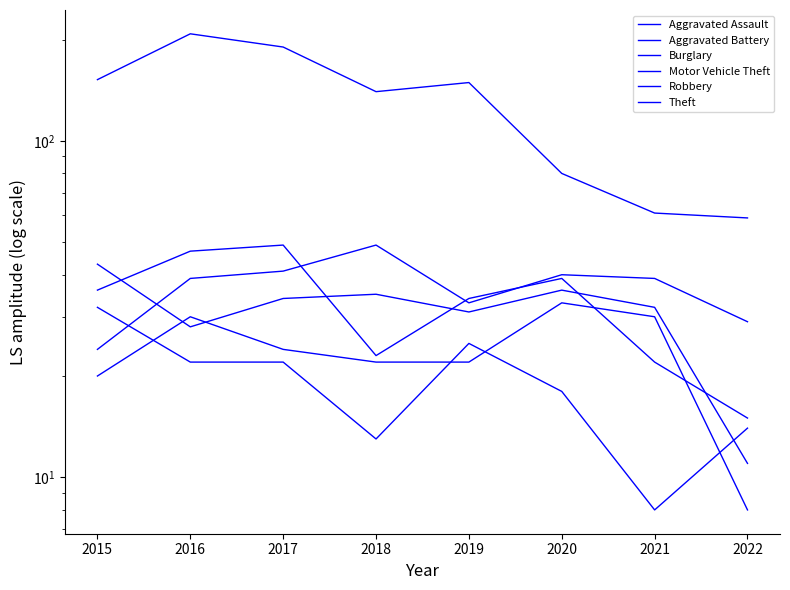

True or false: Theft and Robbery cross at least once.

False